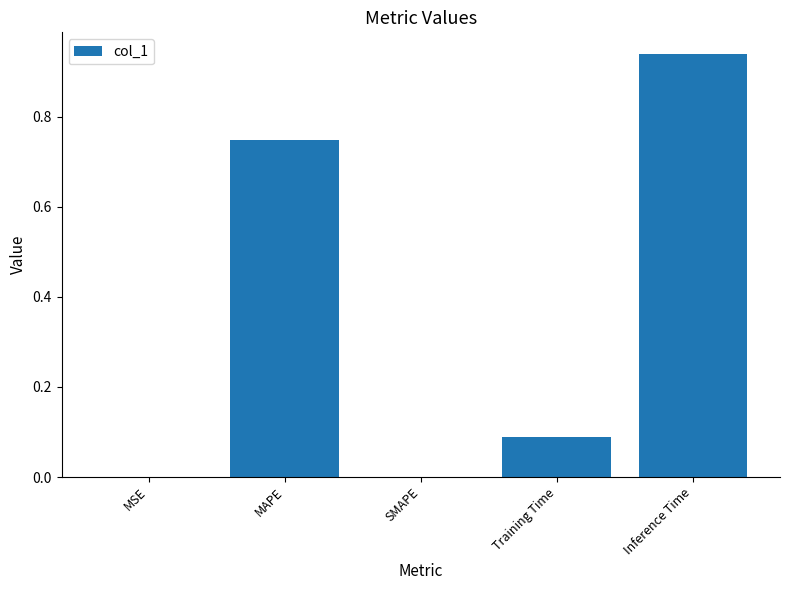

The value at Inference Time is 1.6. True or false?

False